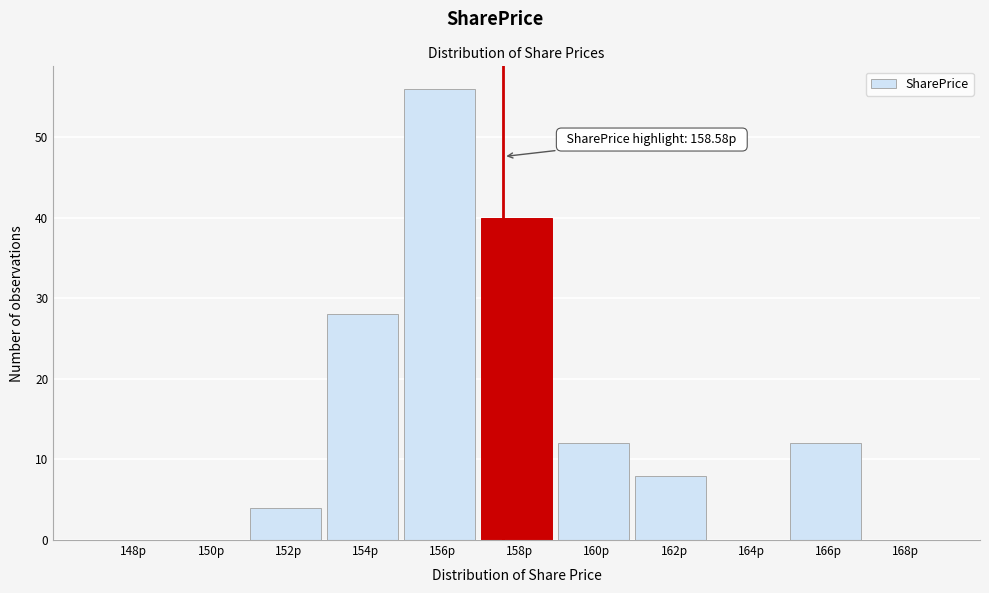

Which category has the highest value across all series?

156p